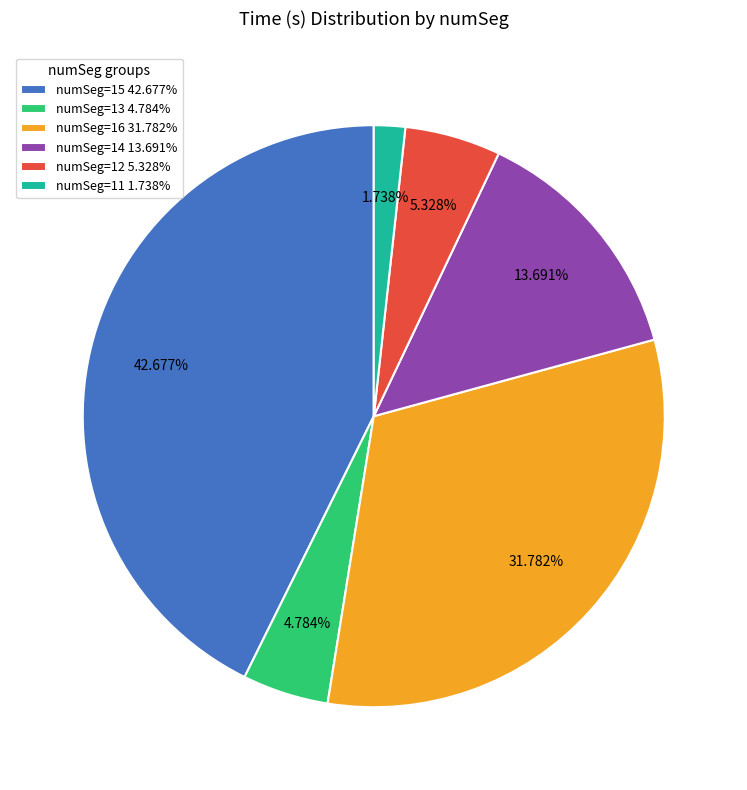

Do numSeg=14 13.691% and numSeg=11 1.738% together represent more than half of the pie?

No